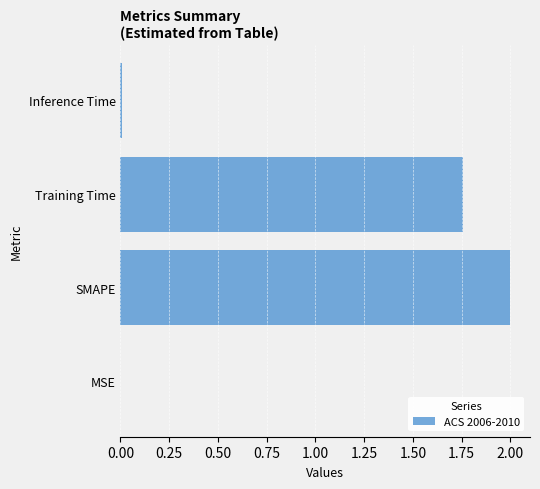

True or false: the data shows 0.4 at SMAPE.

False